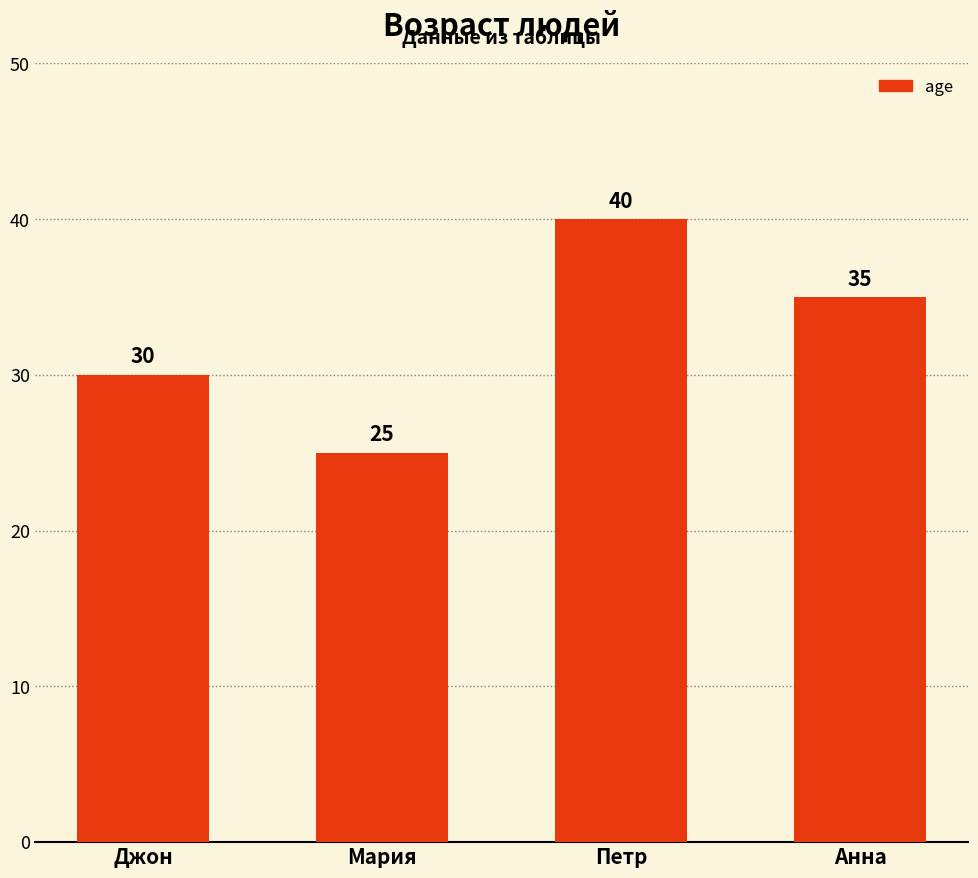

Reading left to right, list all the values displayed in this chart.

30	25	40	35